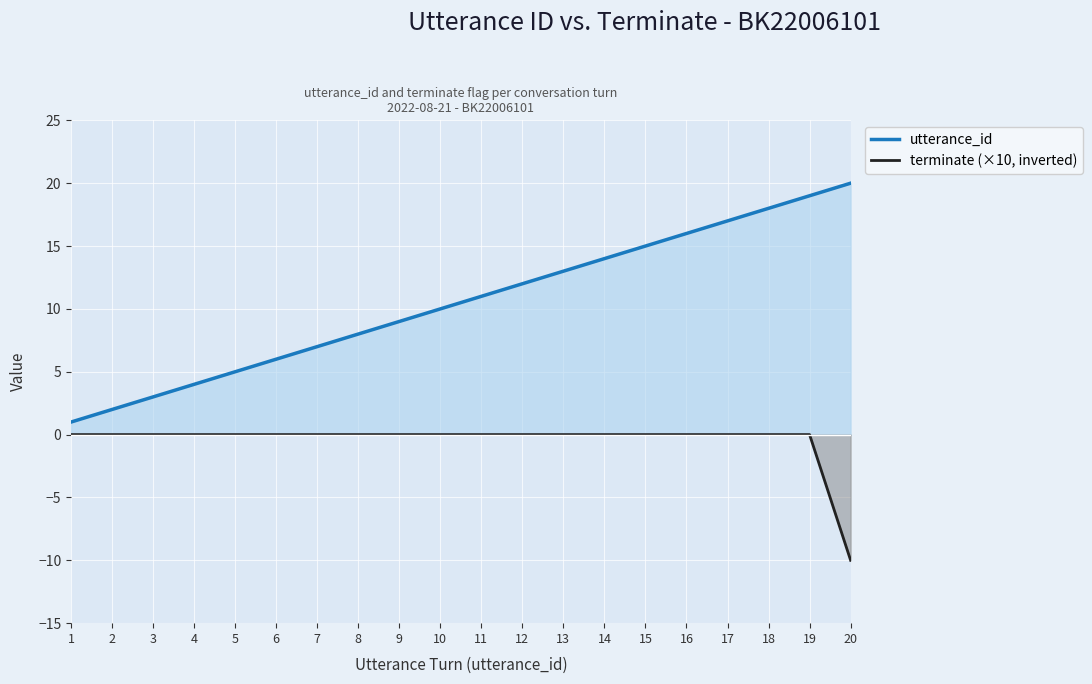

Rank the categories by terminate (×10, inverted) value from lowest to highest.

20, 1, 2, 3, 4, 5, 6, 7, 8, 9, 10, 11, 12, 13, 14, 15, 16, 17, 18, 19